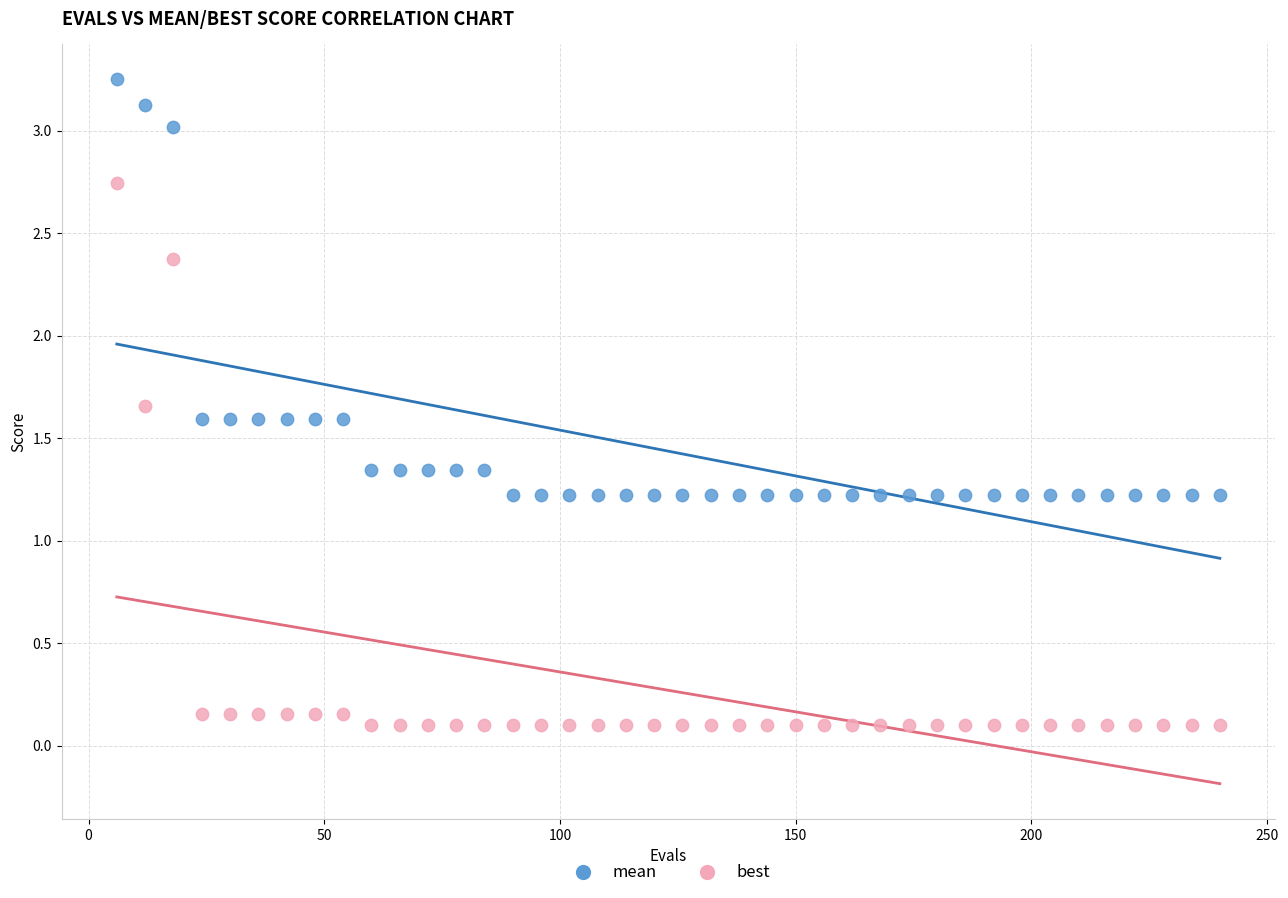

Which series reaches the minimum Y coordinate?

best